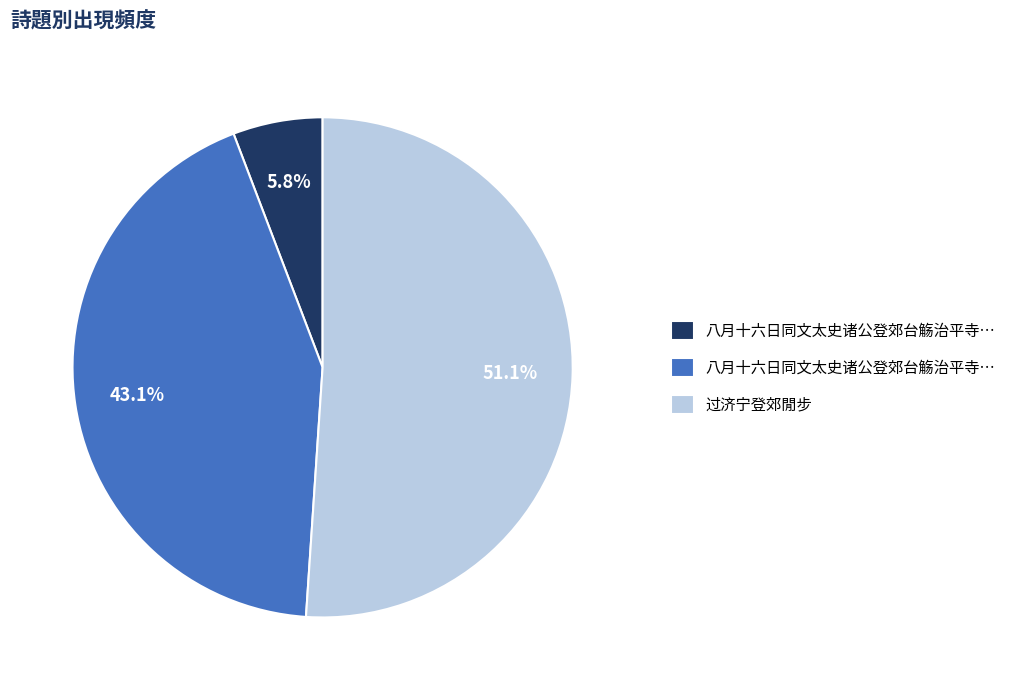

Is there a majority slice in this chart?

Yes